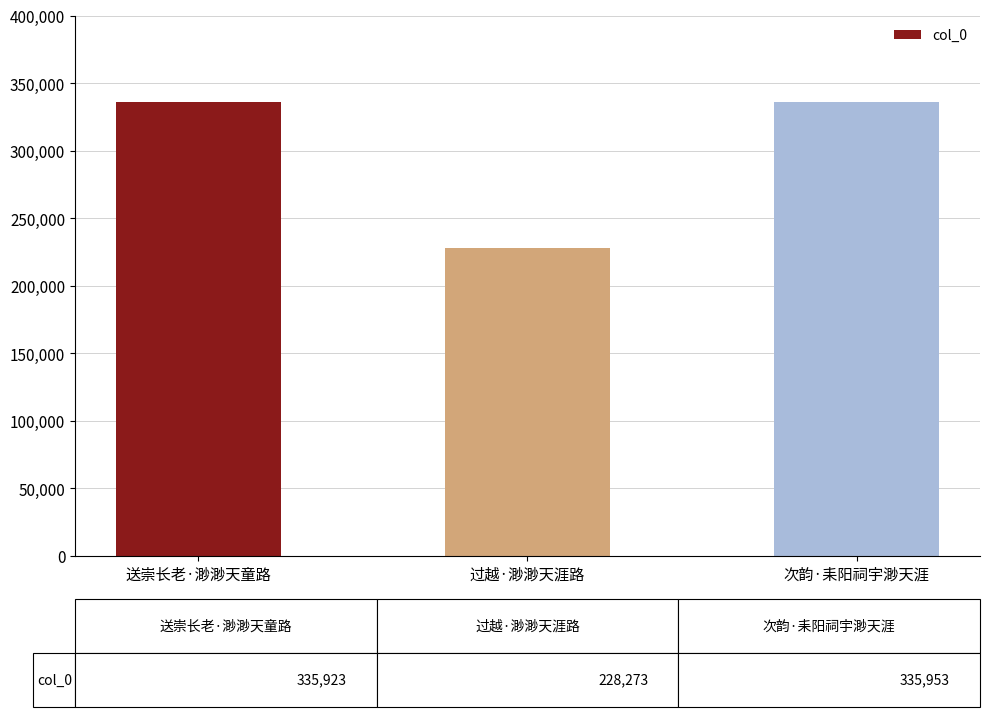

Count the number of data series in this chart.

1